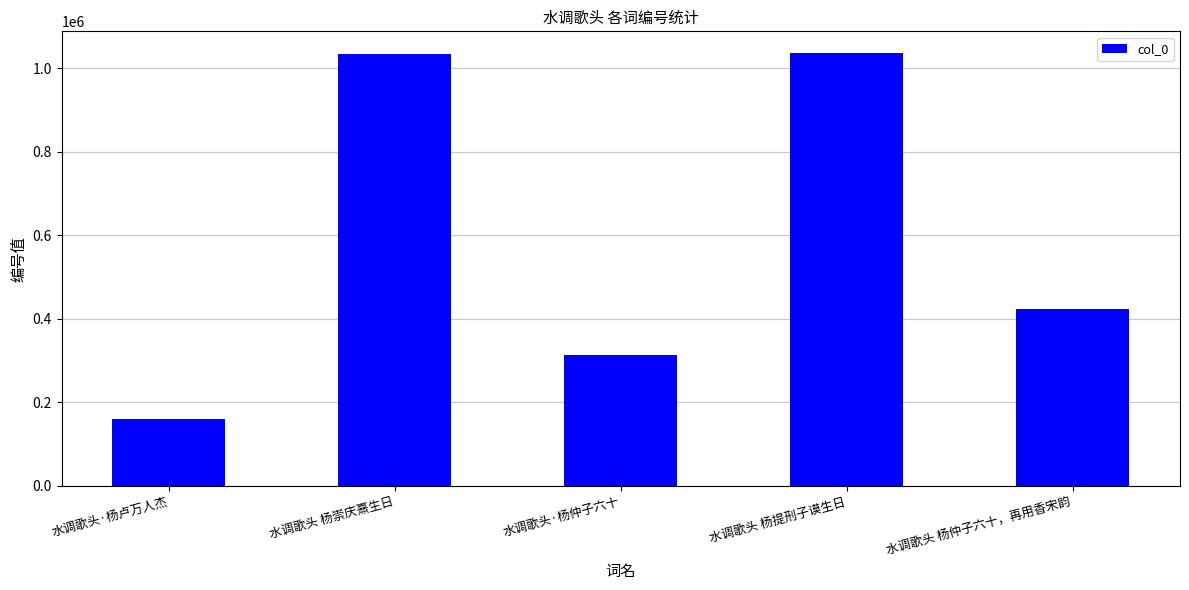

At which label is the value closest to 598938?

水调歌头 杨仲子六十，再用香宋韵